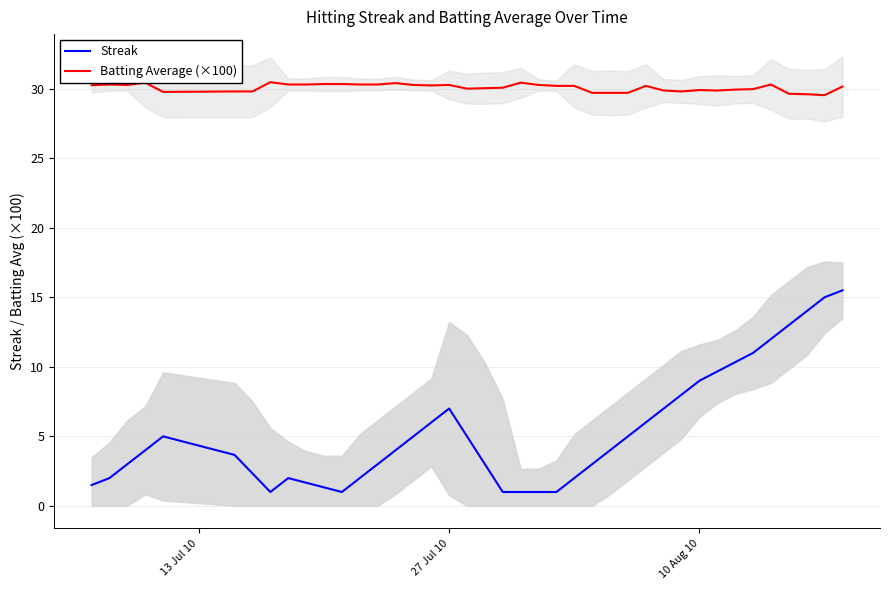

Does the chart display data point markers on the line(s)?

No